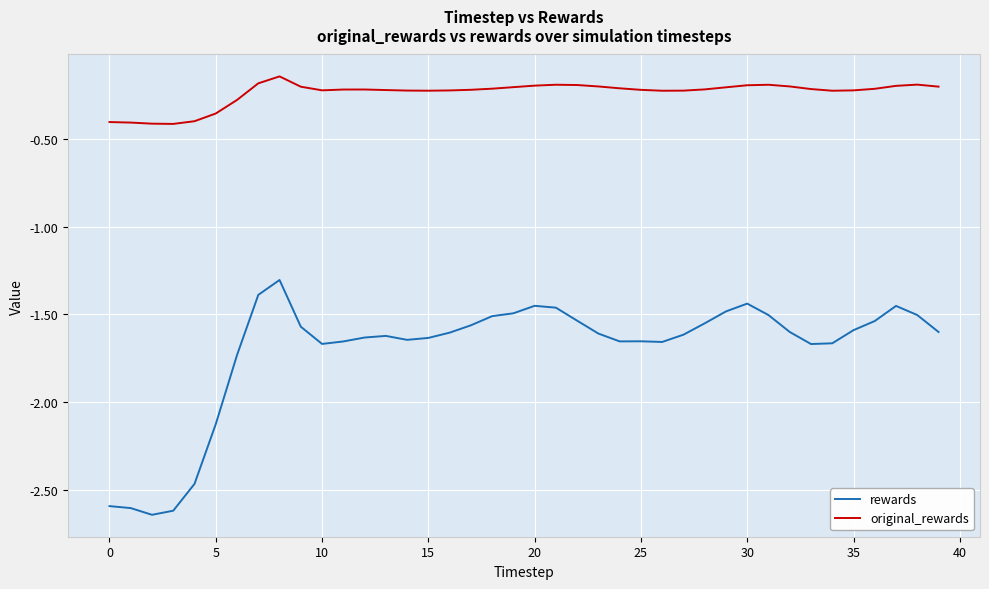

Which series has the largest range (max minus min)?

rewards